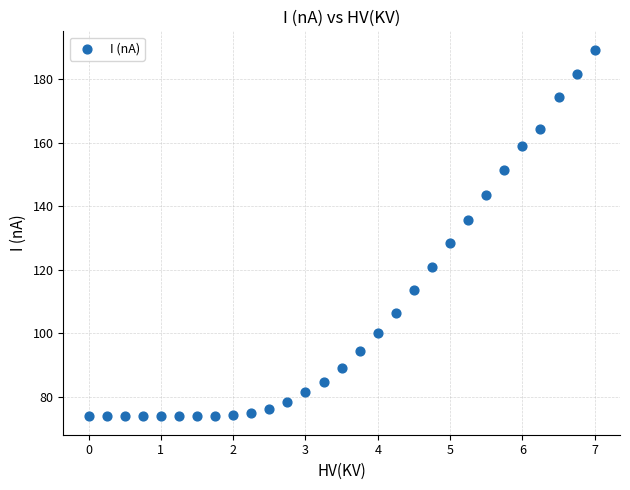

What is the range of X values (max minus min)?

7.0